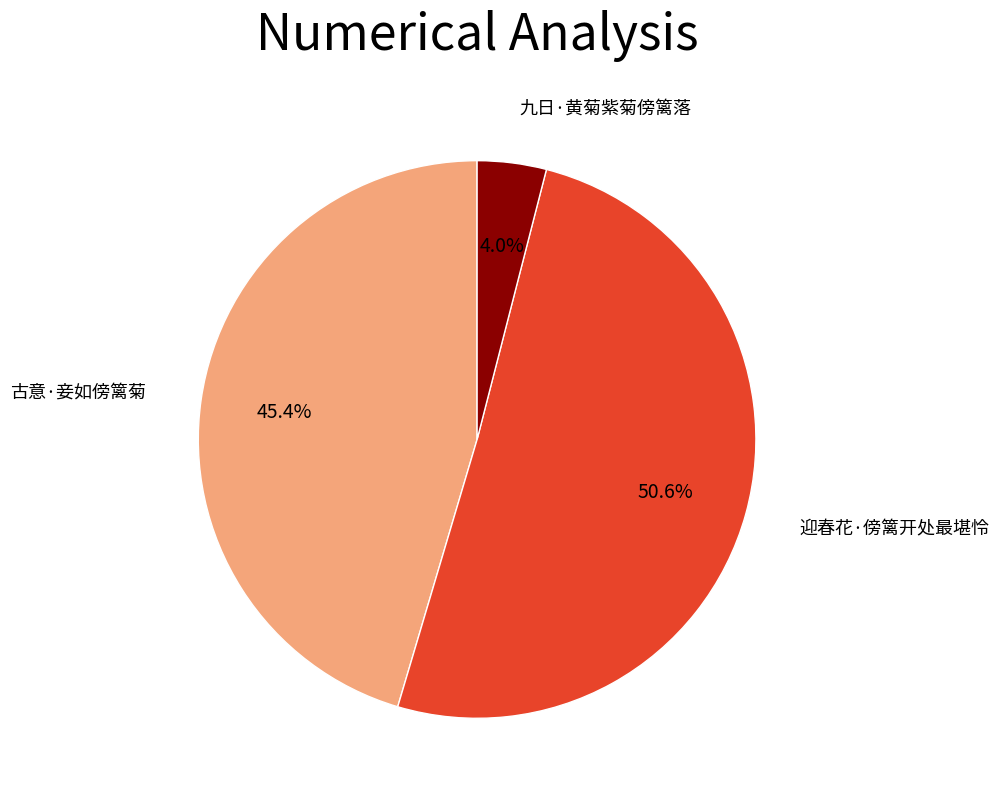

To the nearest percent, what is the difference between the largest and smallest slice percentages?

47%